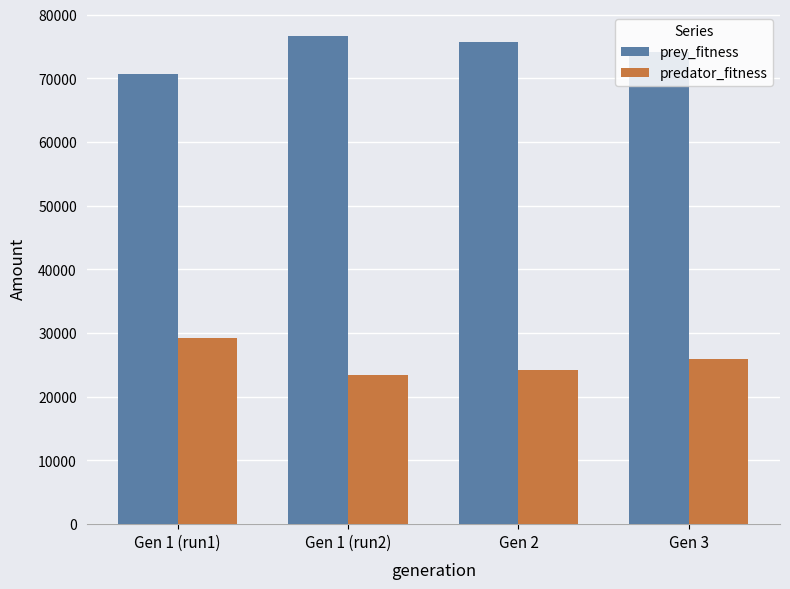

Reading left to right, list all the values displayed in this chart.

prey_fitness: 70729	76615	75751	74112
predator_fitness: 29271	23385	24249	25888